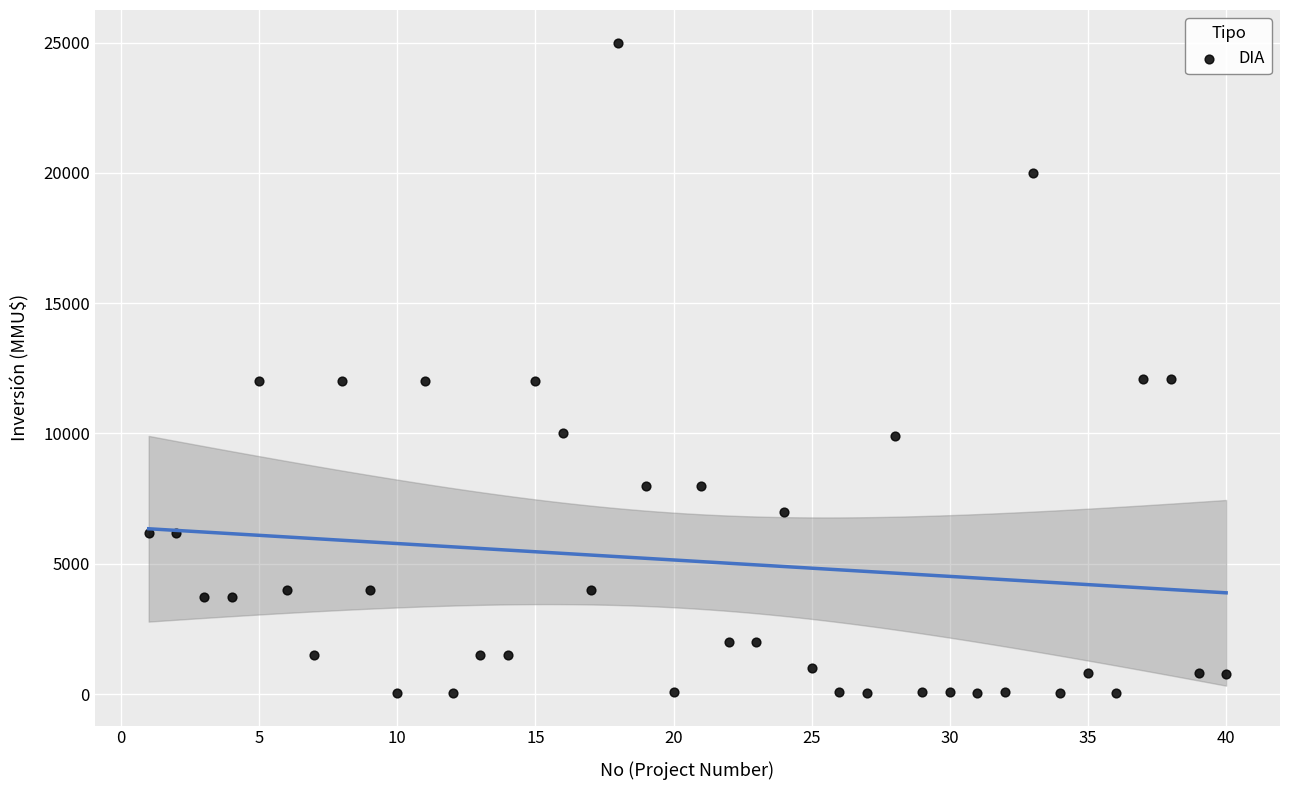

What is the range of X values (max minus min)?

39